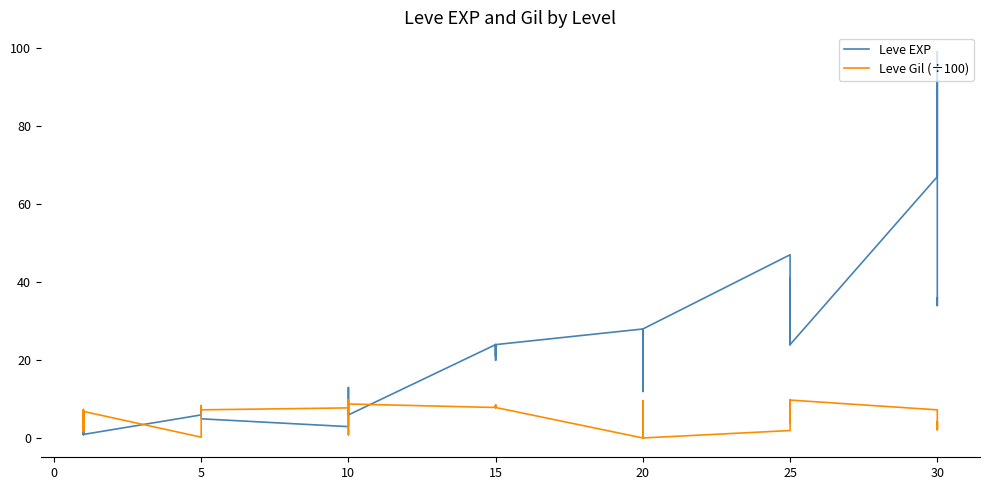

What is the approximate value of Leve Gil (÷100) at 25?

2.0